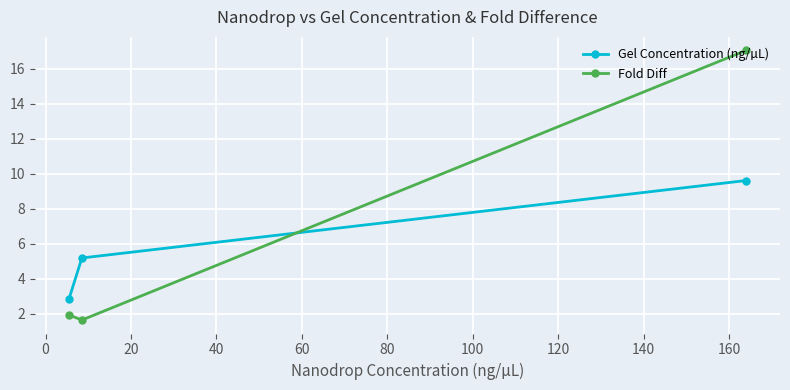

How many lines are shown in the chart?

2